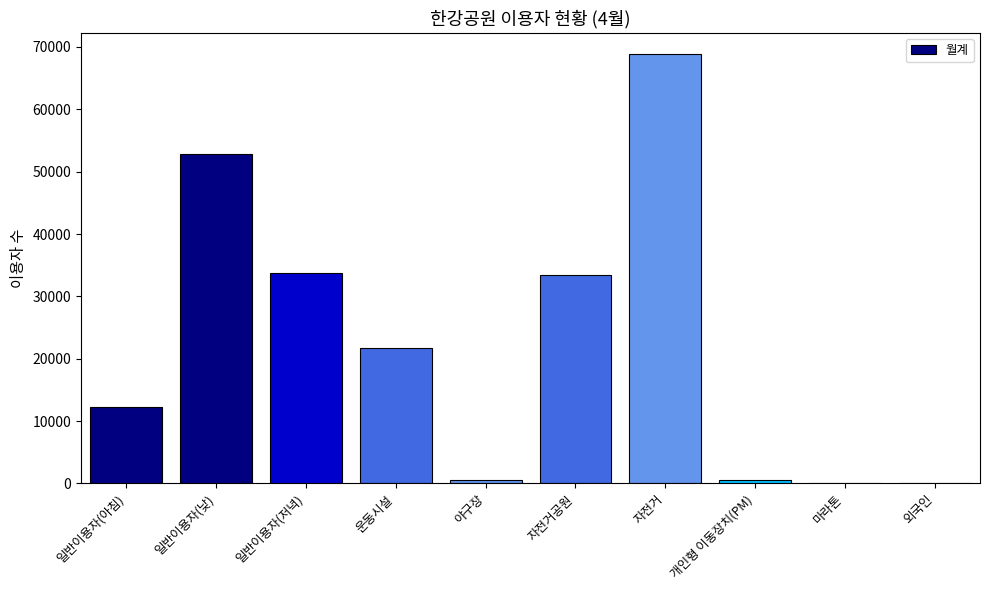

True or false: the data shows 5273 at 일반이용자(아침).

False